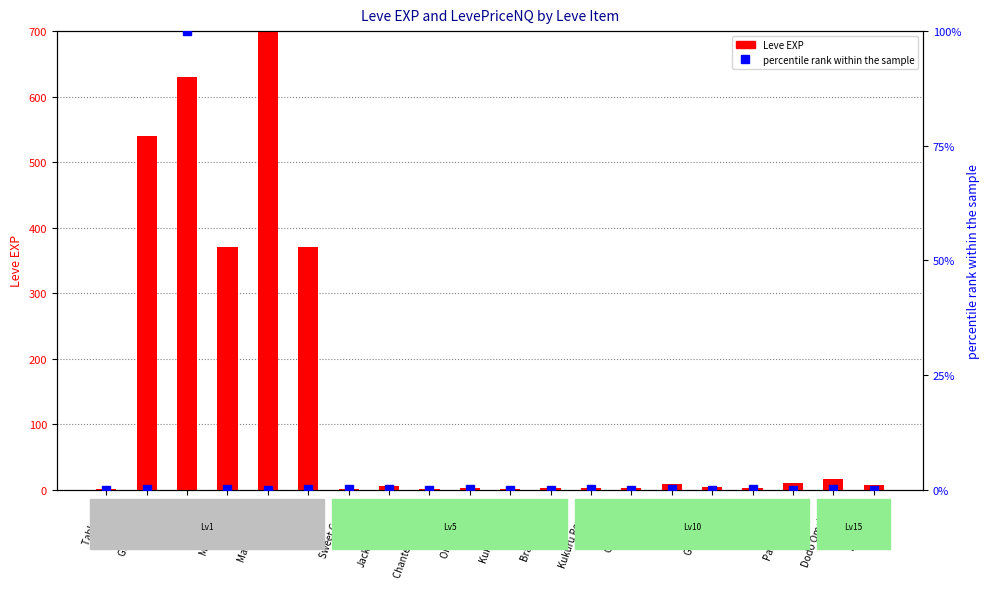

At which label does Leve EXP first exceed 6?

Grilled Trout